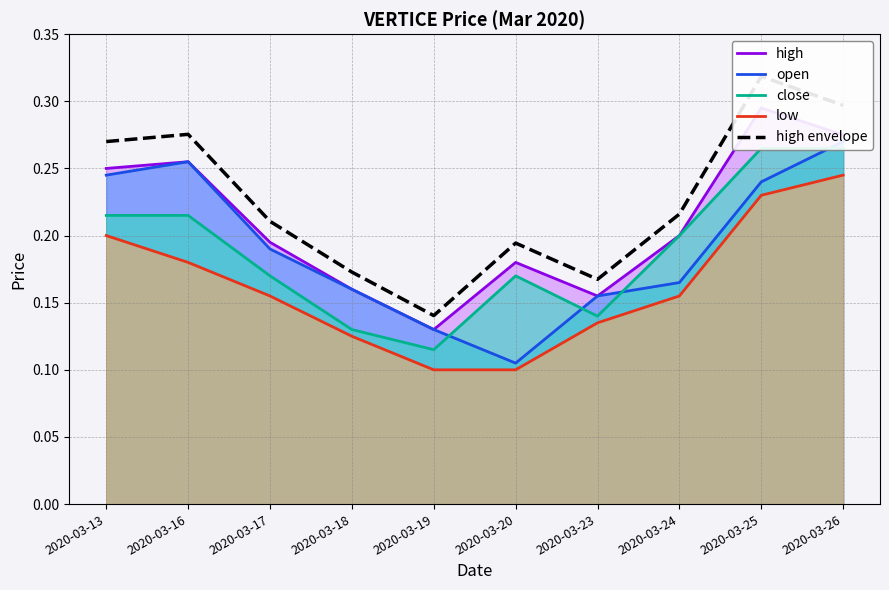

At 2020-03-23, list the series in order from smallest to largest.

low, close, high, open, high envelope